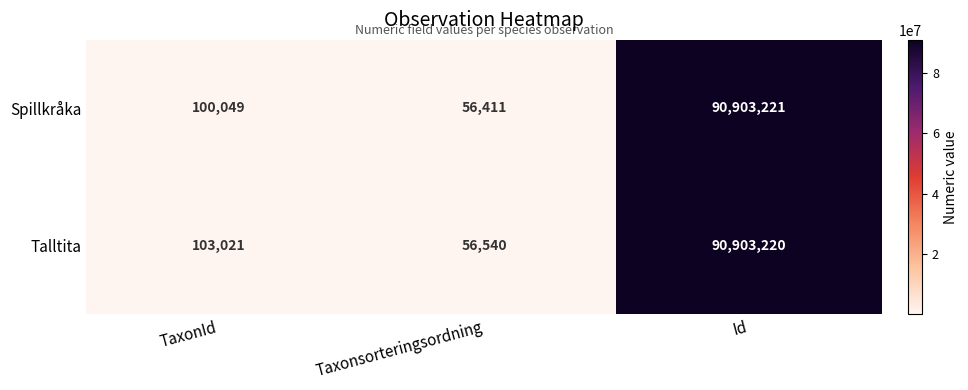

Between TaxonId and Taxonsorteringsordning, which series saw the biggest shift?

Talltita